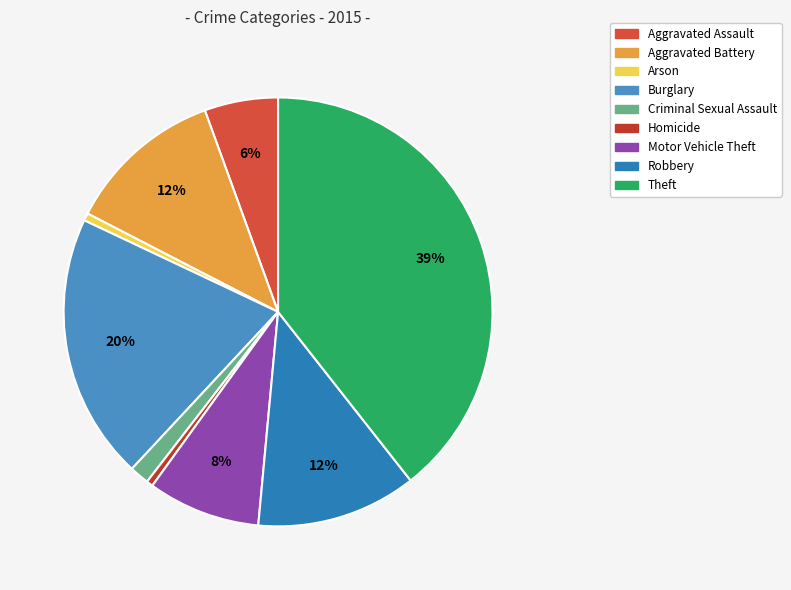

To the nearest percent, what is the difference between the Theft and Criminal Sexual Assault slice percentages?

38%